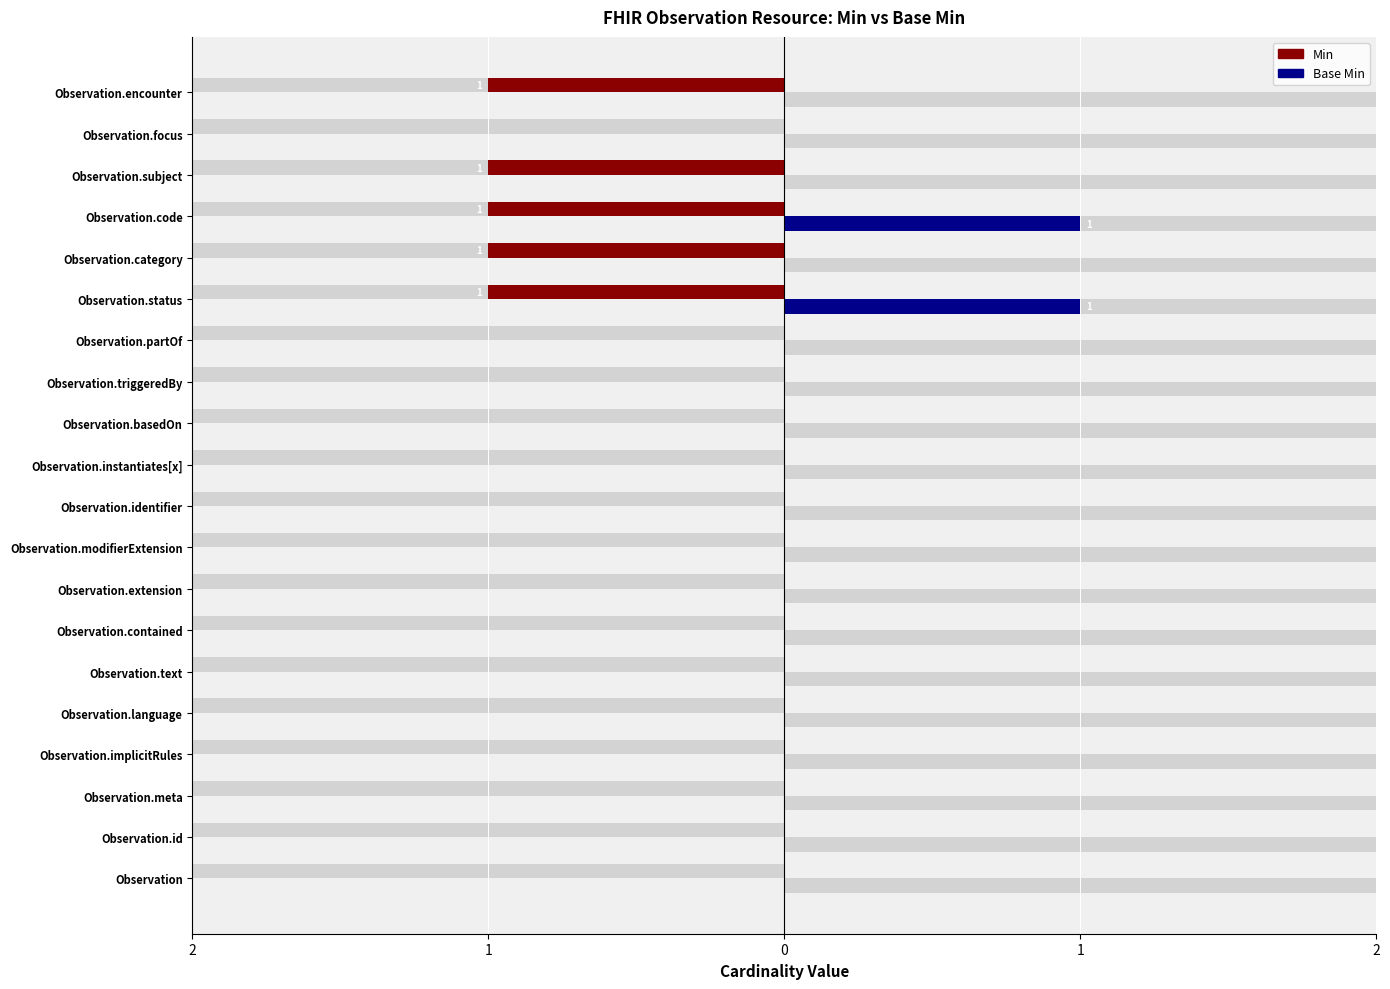

How many series are shown in this chart?

2